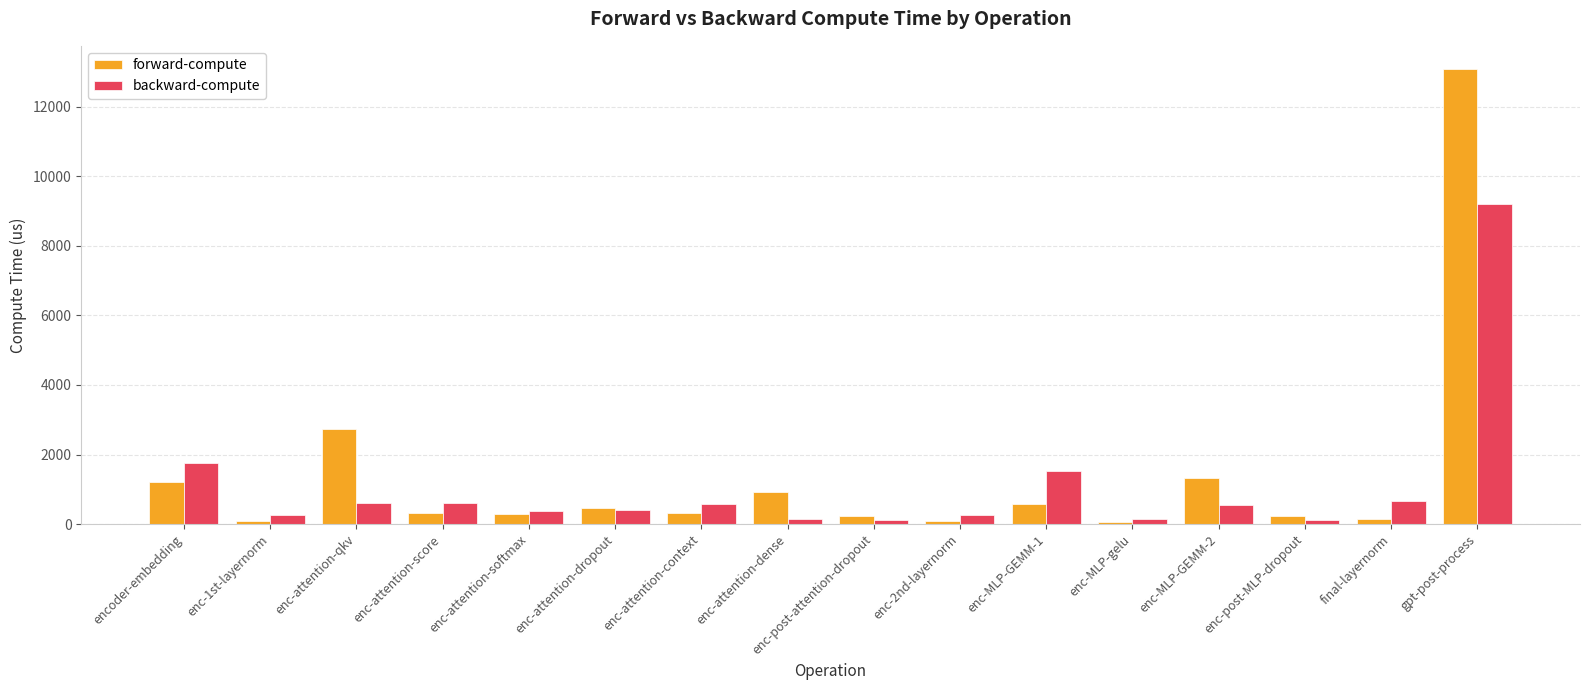

What is the difference between the highest and lowest values at final-layernorm?

520.4